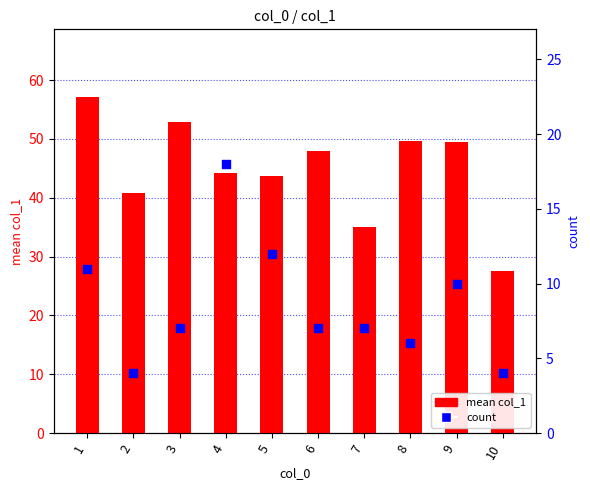

At how many categories does at least one series exceed 50?

2